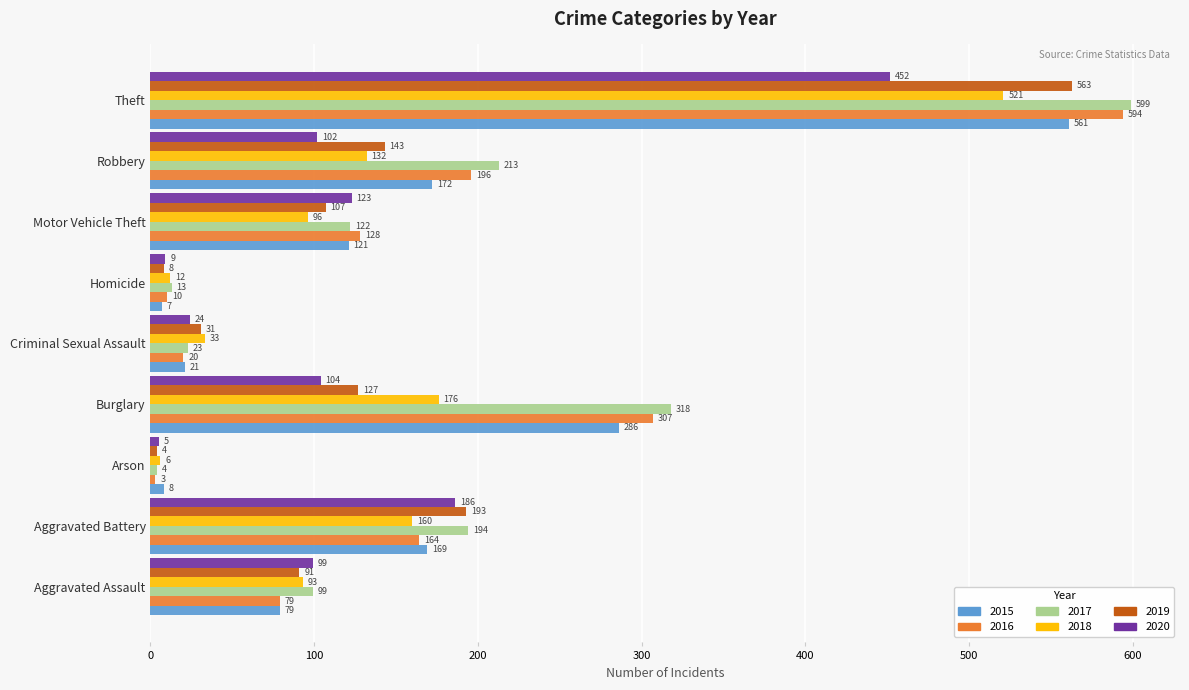

At how many categories does at least one series exceed 191?

4